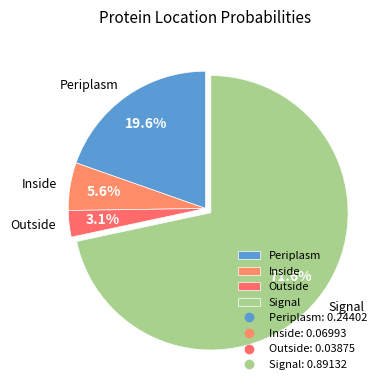

True or false: Signal accounts for 72% of the total.

True